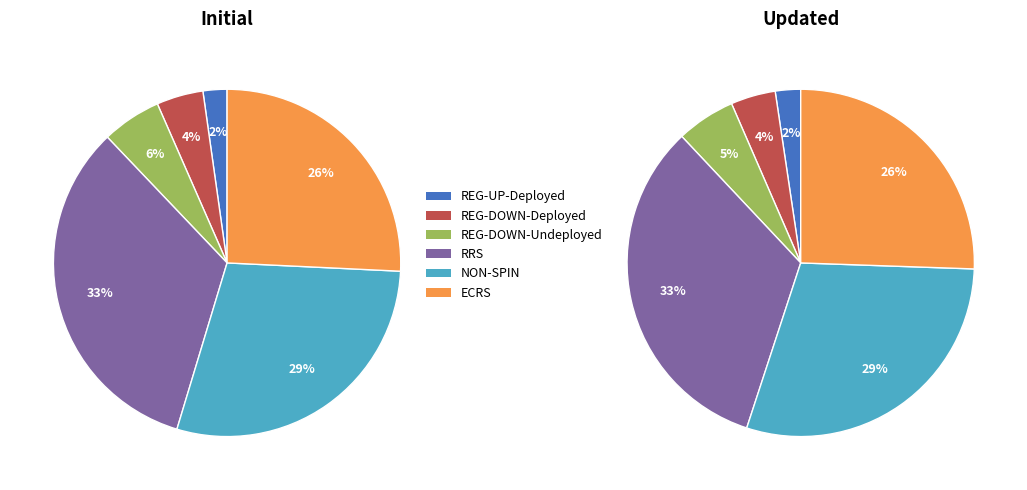

Is it true that RRS is 47% of the pie?

False